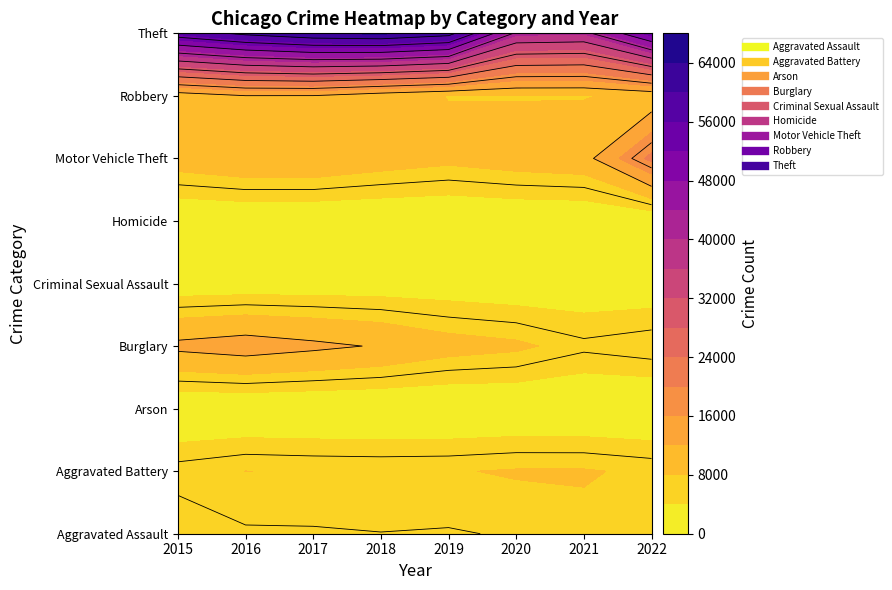

Which series changed the most between 2018 and 2021?

Theft